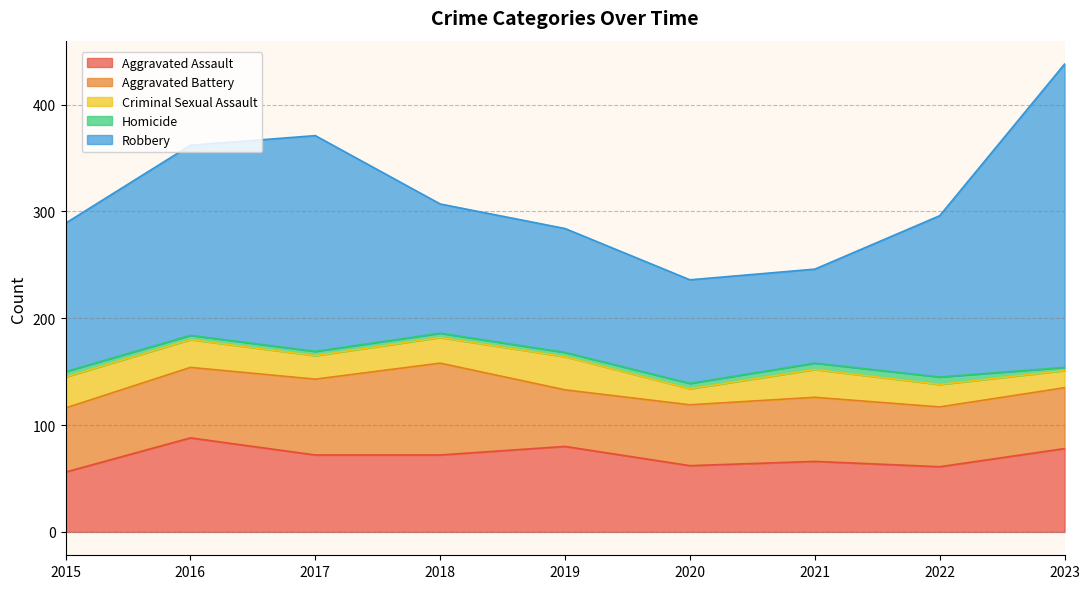

List the series in order of their peak value, highest first.

Robbery, Aggravated Assault, Aggravated Battery, Criminal Sexual Assault, Homicide